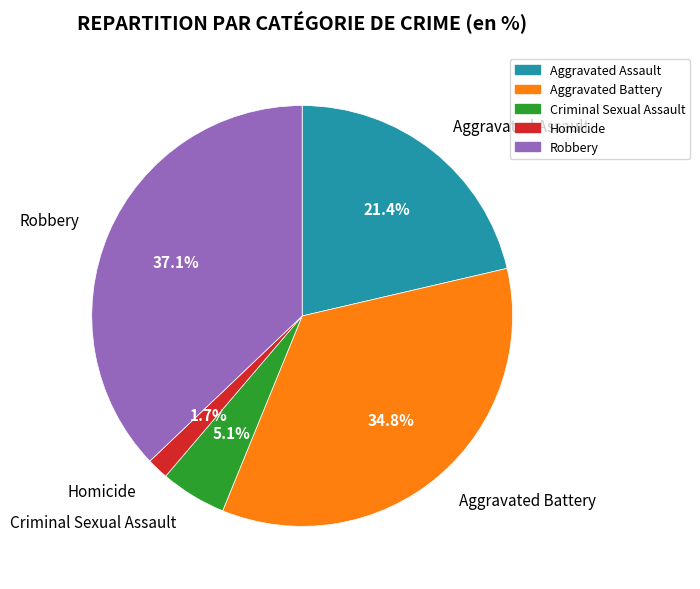

True or false: Aggravated Assault accounts for 28% of the total.

False